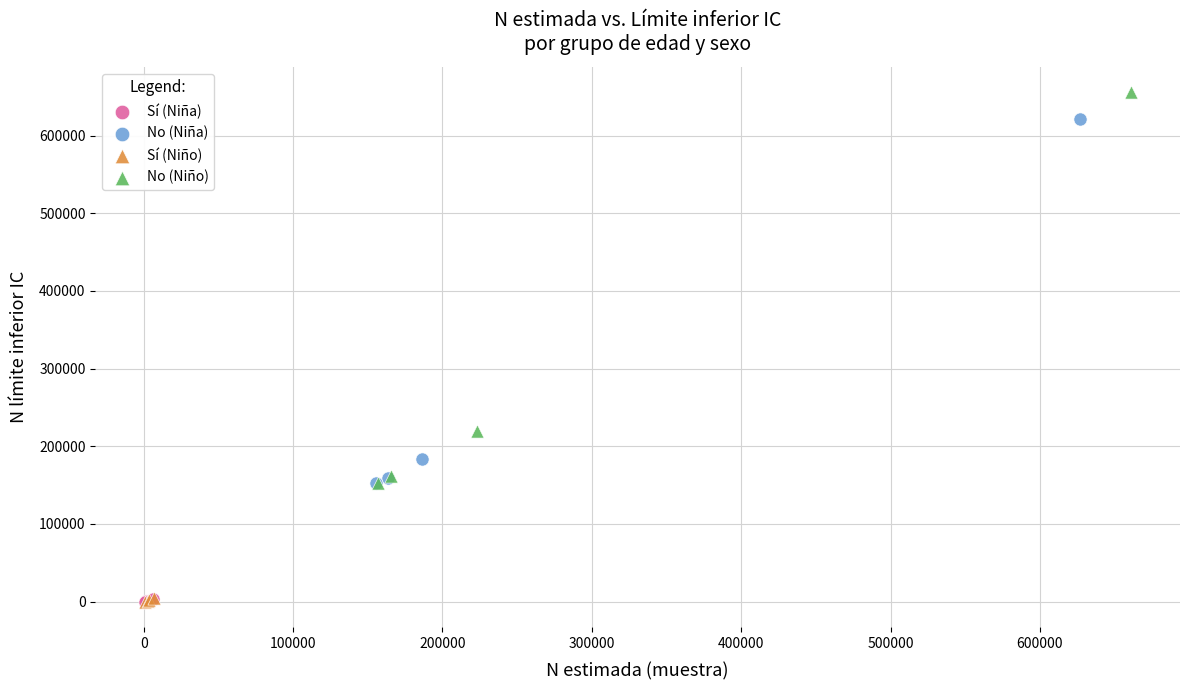

What are all the series names shown in the legend?

Sí (Niña), No (Niña), Sí (Niño), No (Niño)